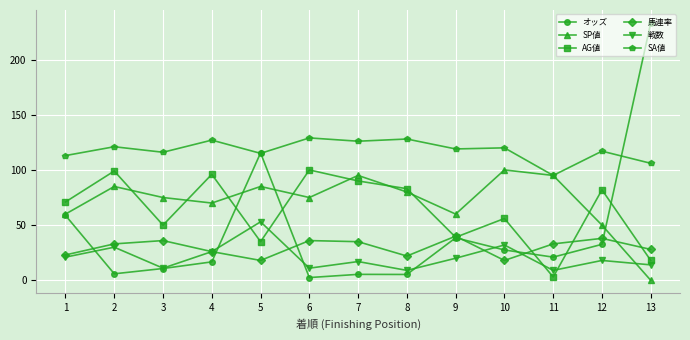

What are all the series names shown in the legend?

オッズ, SP値, AG値, 馬連率, 戦数, SA値